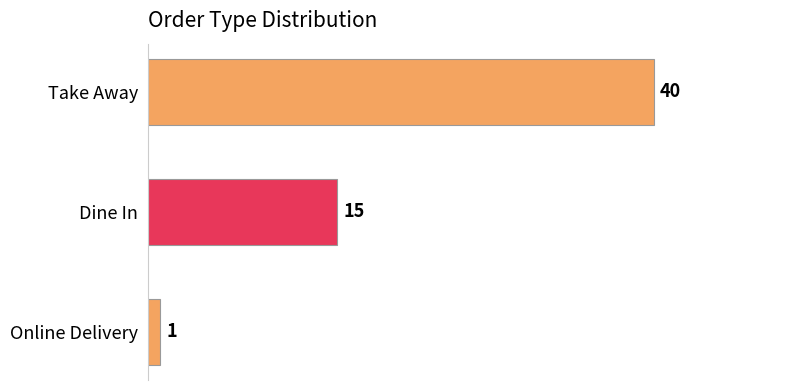

What is the maximum value shown in the chart?

40